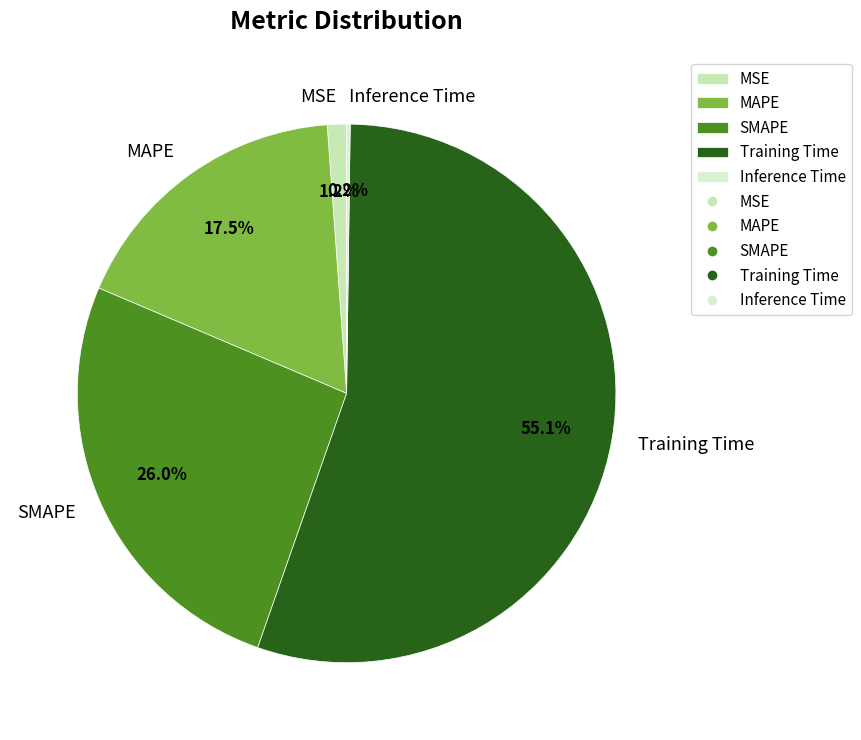

Is Training Time the majority of the pie?

Yes